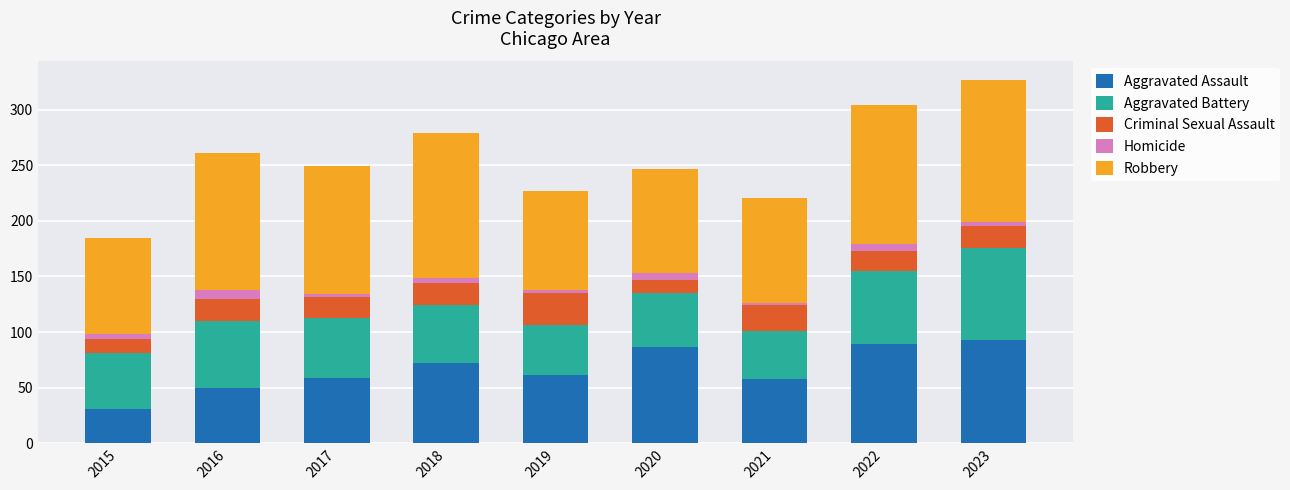

True or false: Aggravated Assault has a value of 89 at 2022.

True